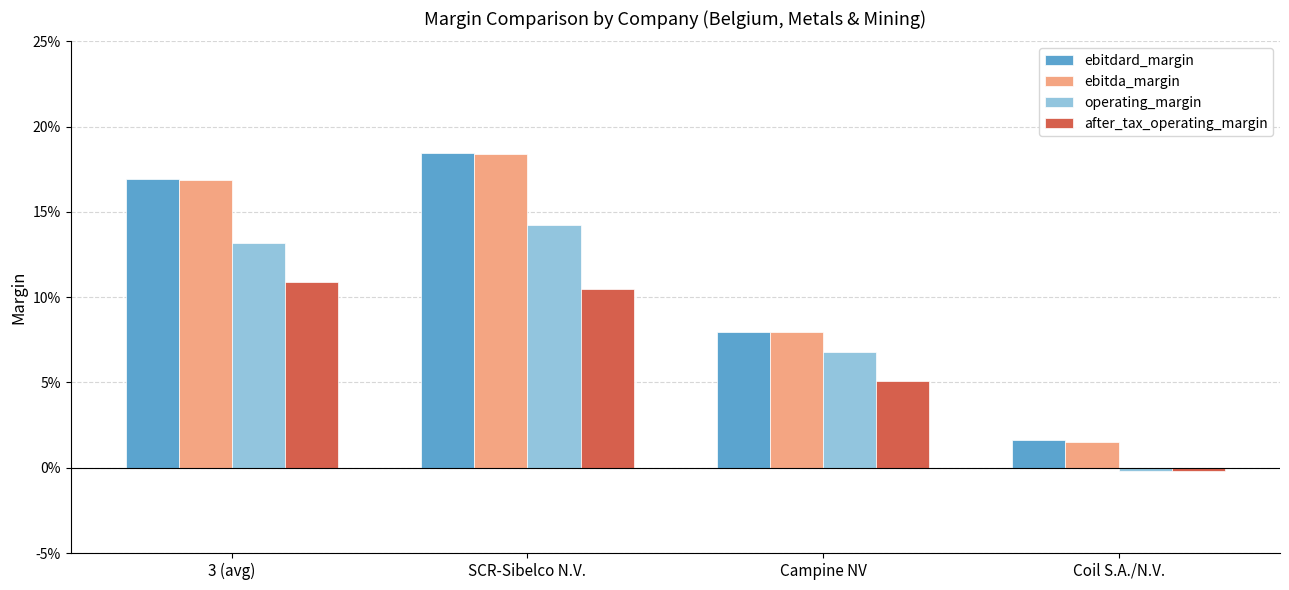

The ebitda_margin series shows 0.0 at Campine NV. True or false?

False